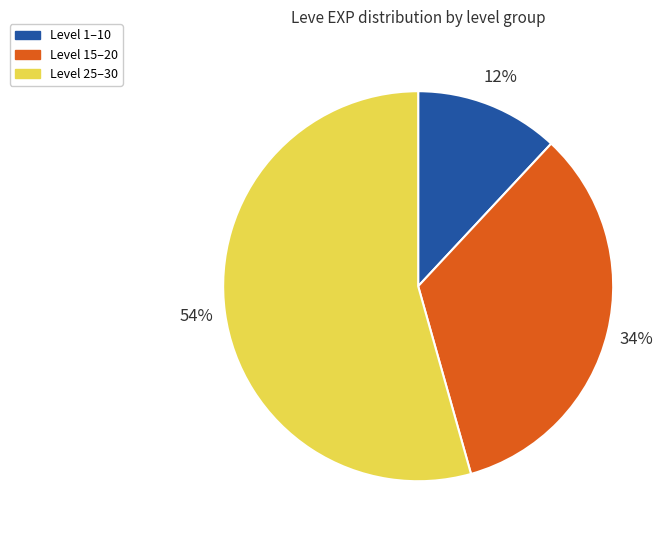

True or false: Level 15–20 accounts for 19% of the total.

False